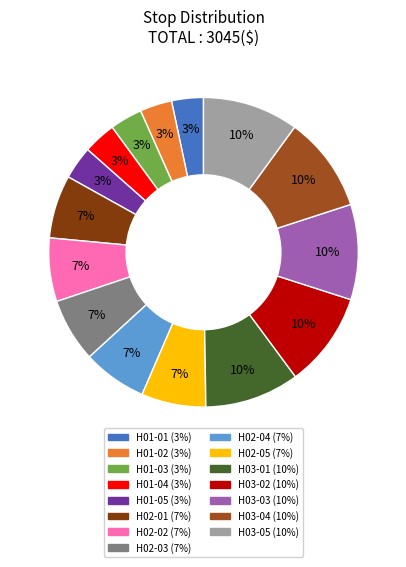

Does H02-01 account for over 50% of the chart?

No